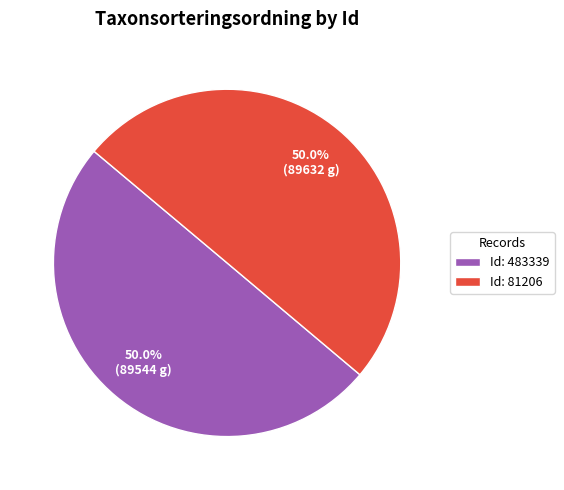

What percentage is NOT represented by Id: 483339?

50.0%